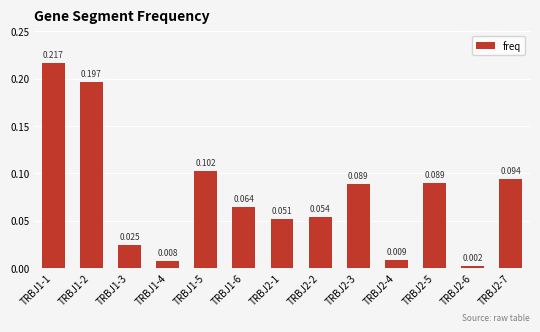

Does the chart contain stacked bars?

No